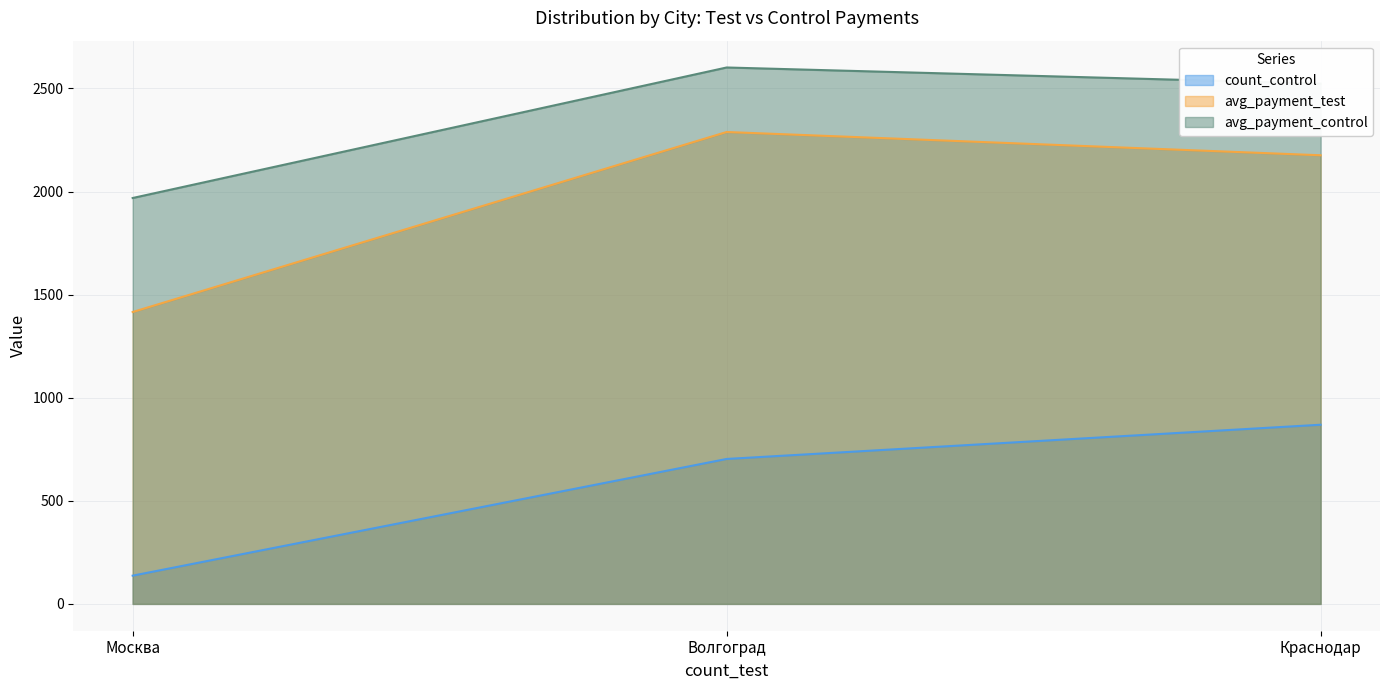

The count_control series shows 479.8 at Волгоград. True or false?

False